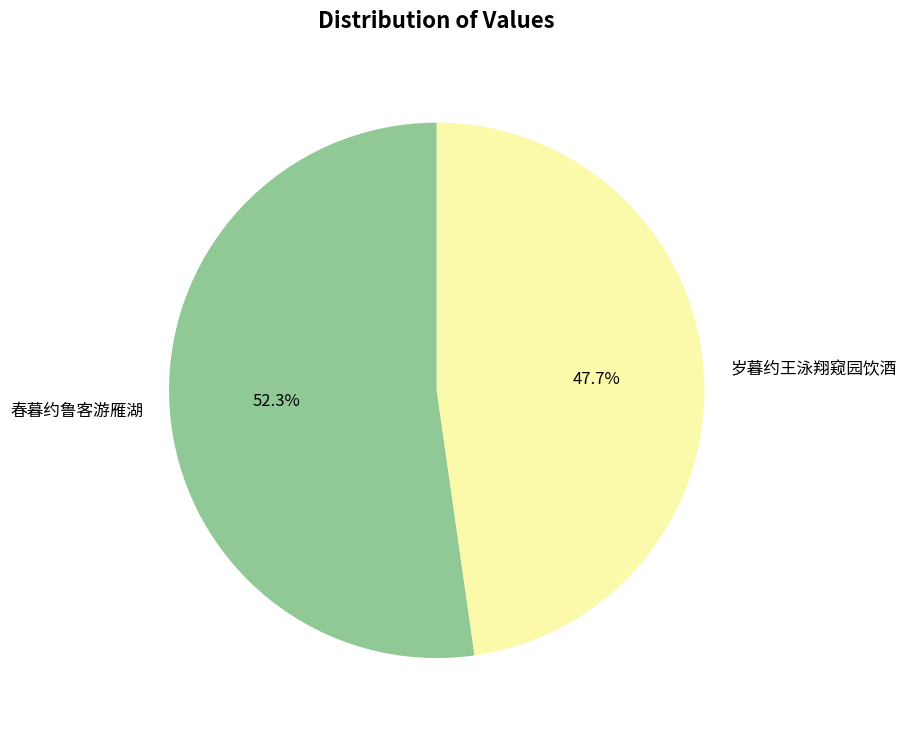

How many segments does this pie chart have?

2